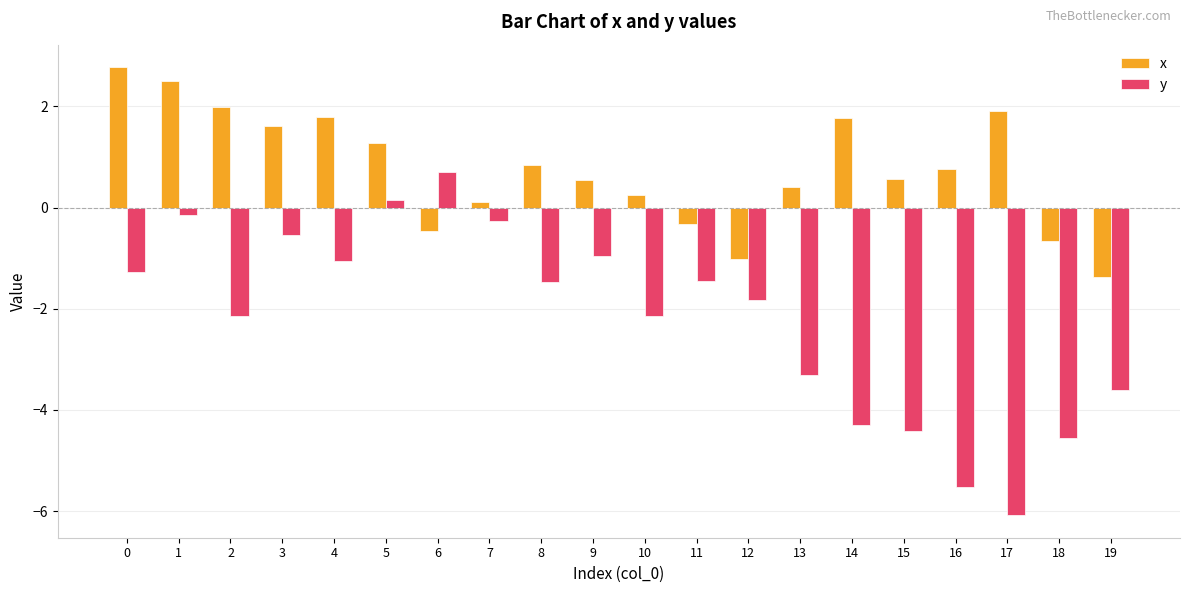

What are all the series names shown in the legend?

x, y